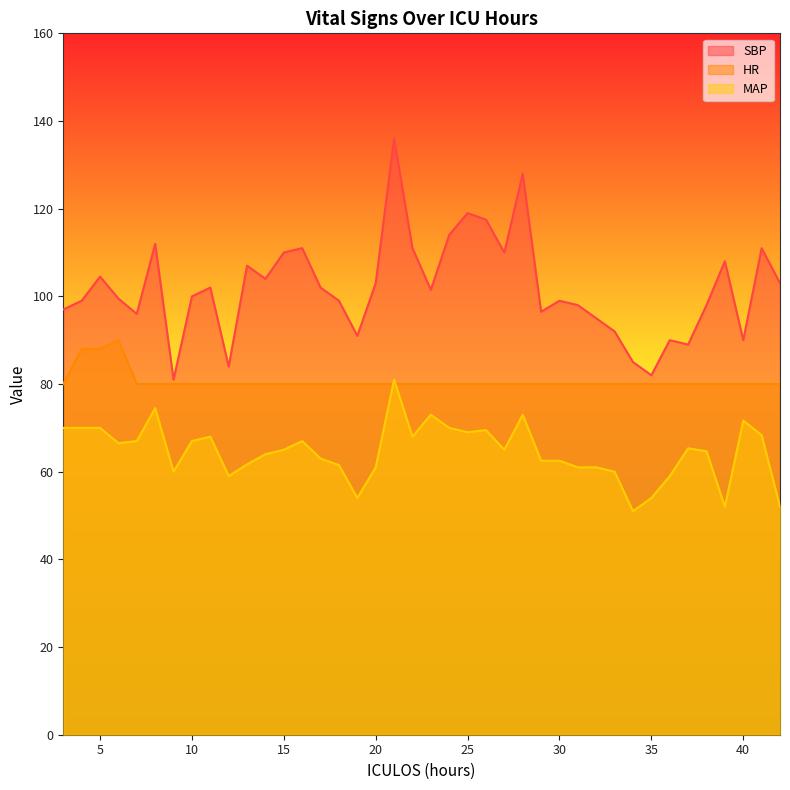

What are all the series names shown in the legend?

SBP, HR, MAP